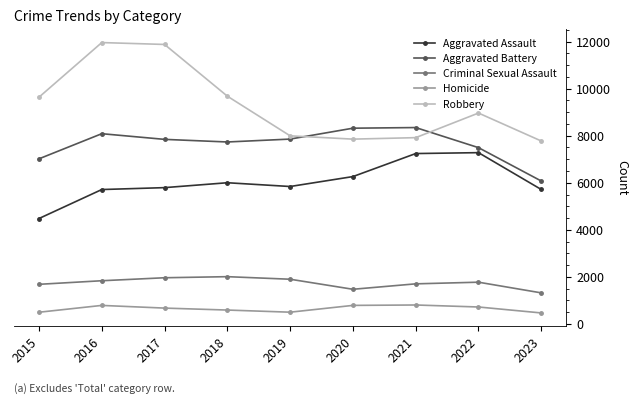

Rank the series by their maximum value, from highest to lowest.

Robbery, Aggravated Battery, Aggravated Assault, Criminal Sexual Assault, Homicide